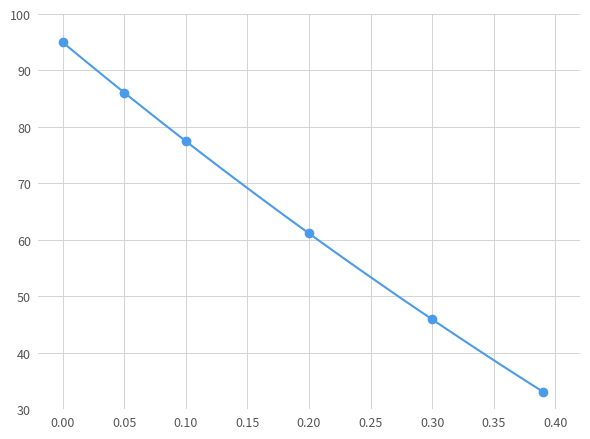

What is the maximum value shown in the chart?

95.0